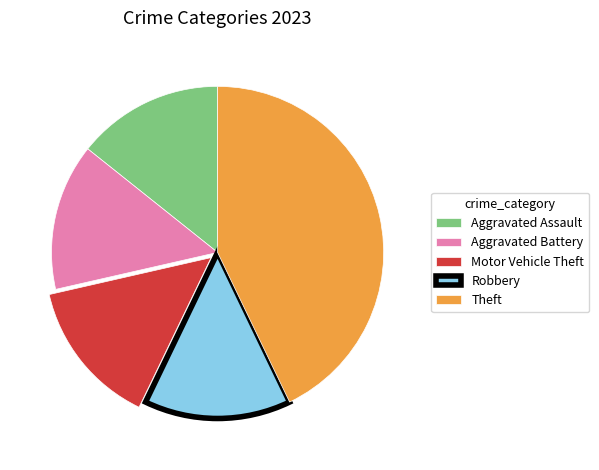

Approximately how many times larger is the value at Aggravated Assault compared to Aggravated Battery?

1.0